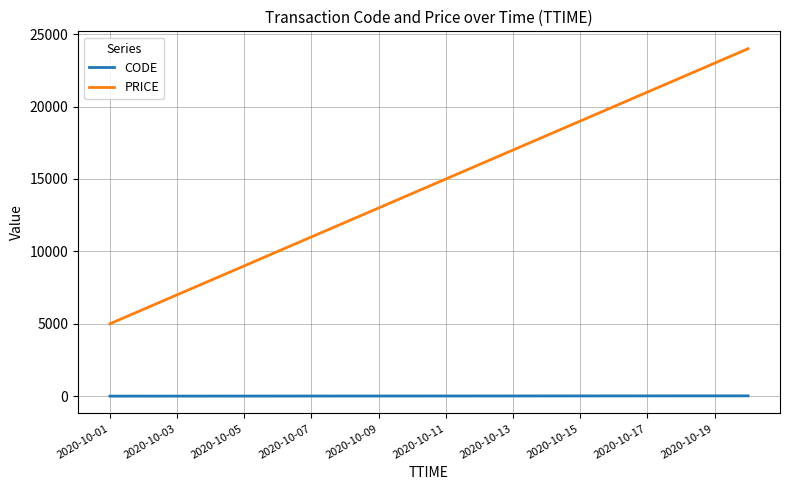

At how many categories does at least one series exceed 5693?

19